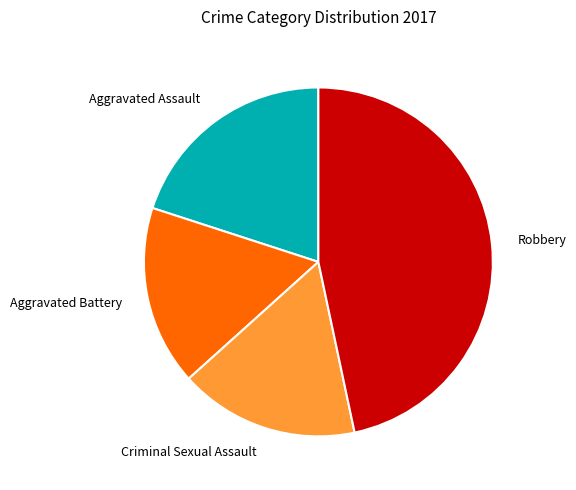

Which slice is the largest?

Robbery